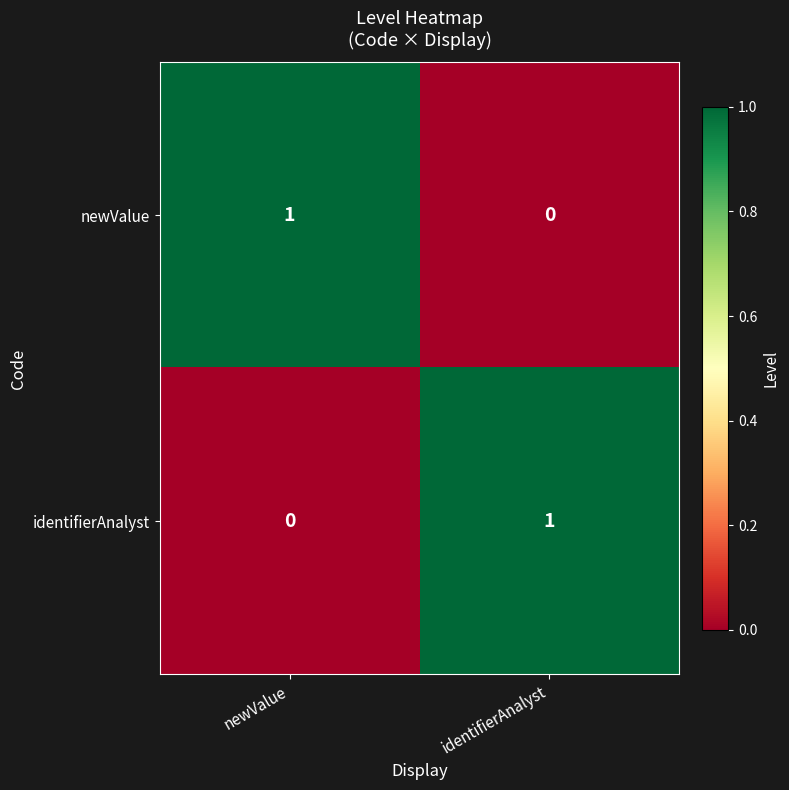

At newValue, list the series in order from largest to smallest.

newValue, identifierAnalyst